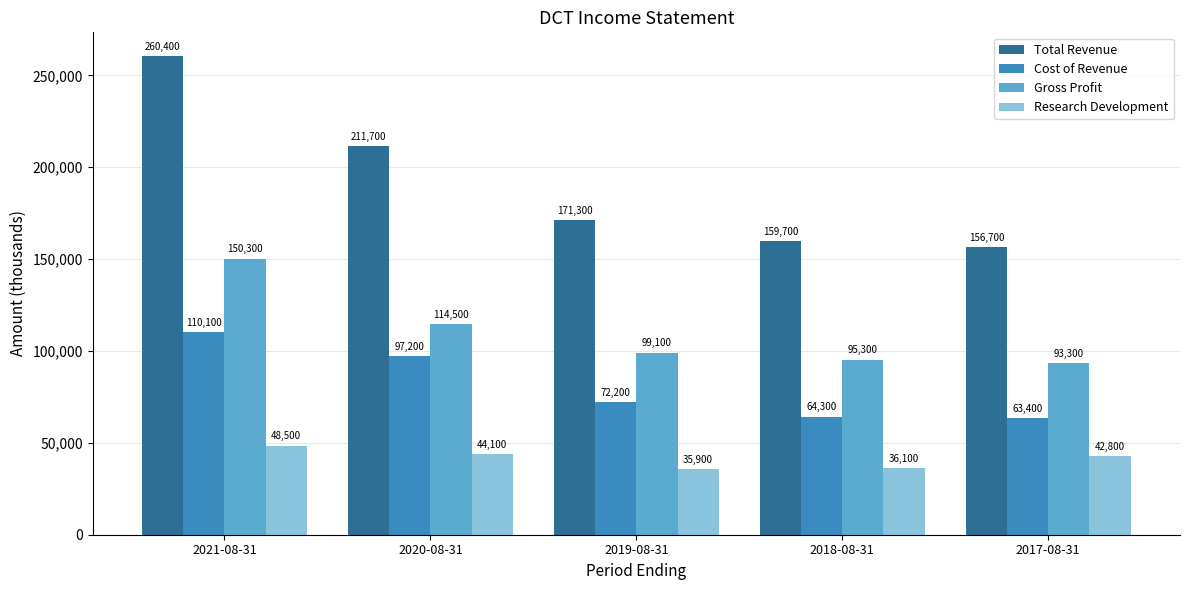

What value does the Research Development series have at 2021-08-31, to the nearest 50?

48500